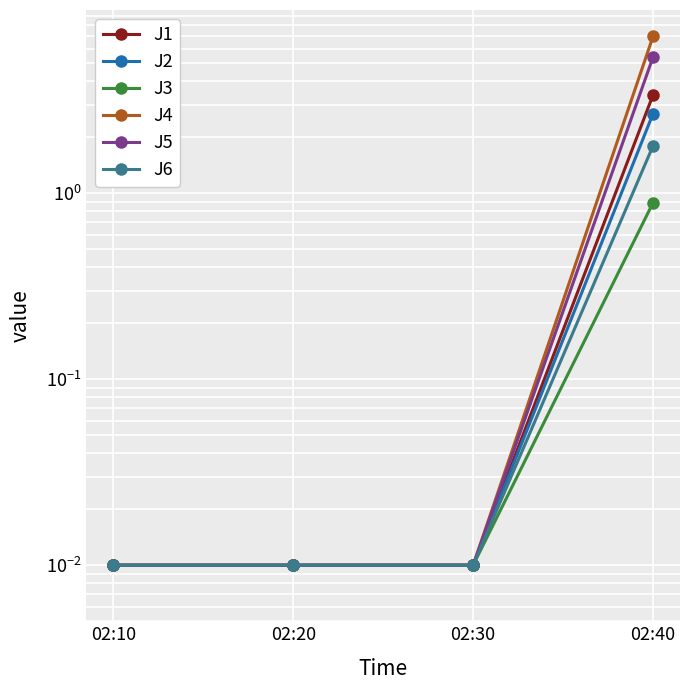

True or false: J3 and J2 intersect in this chart.

False